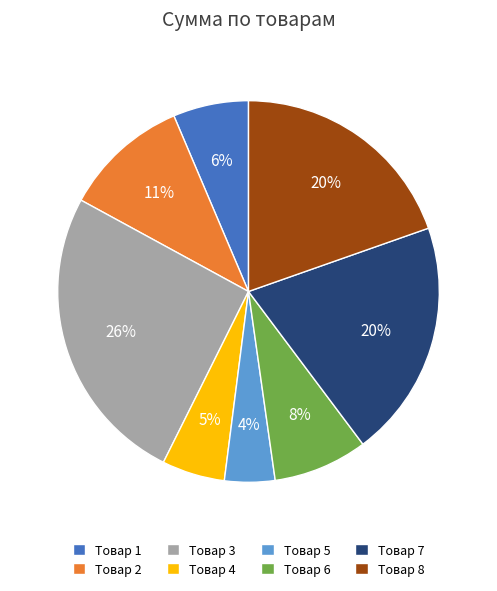

Does Товар 8 account for over 50% of the chart?

No